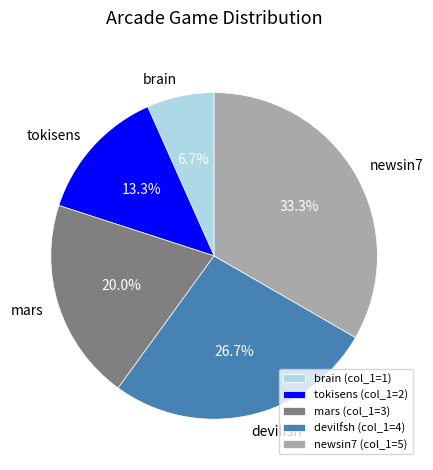

To the nearest percent, what is the average slice percentage?

20%